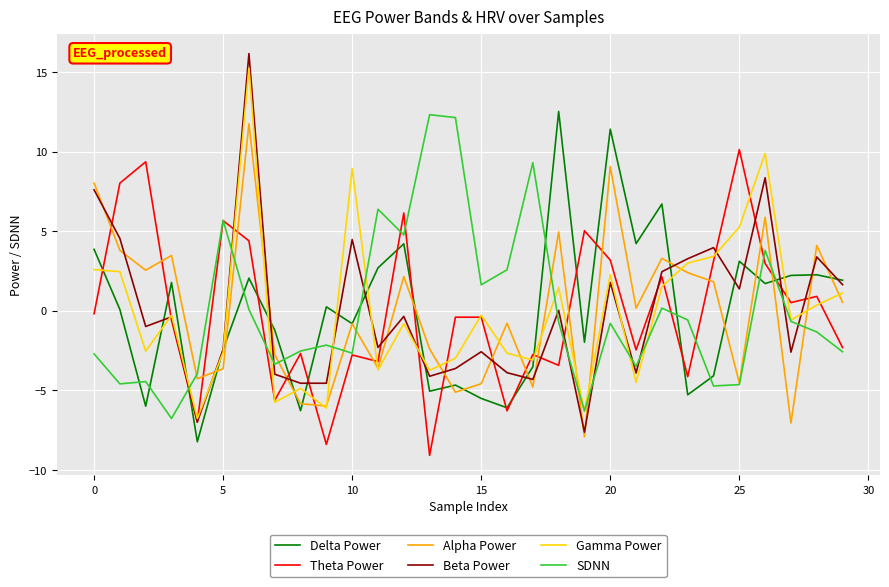

Which series has the widest spread of values?

Beta Power